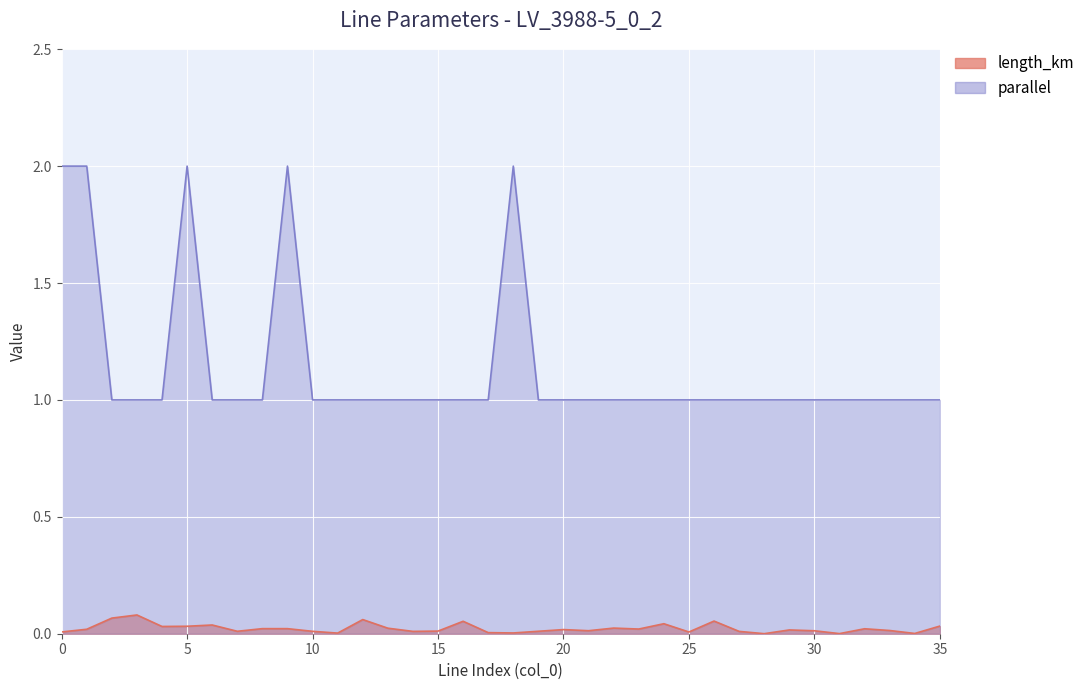

The length_km series shows 0.0 at 8. True or false?

False